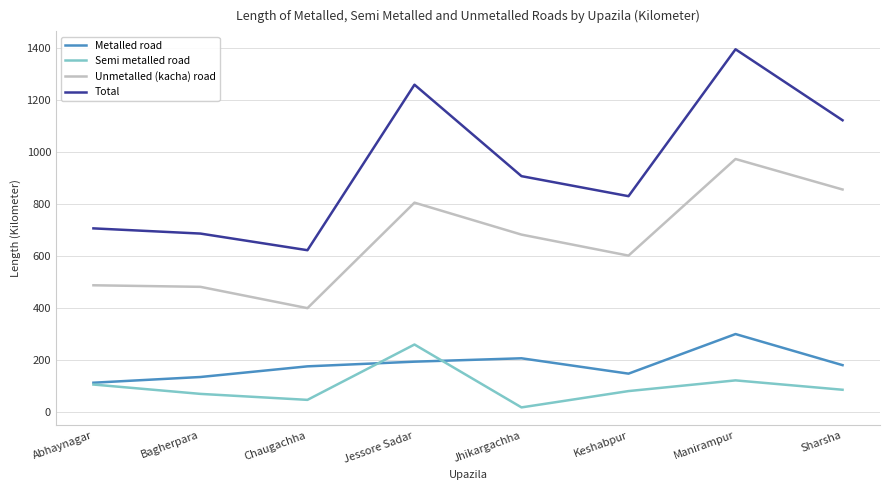

What value does the Total series have at Bagherpara?

687.0